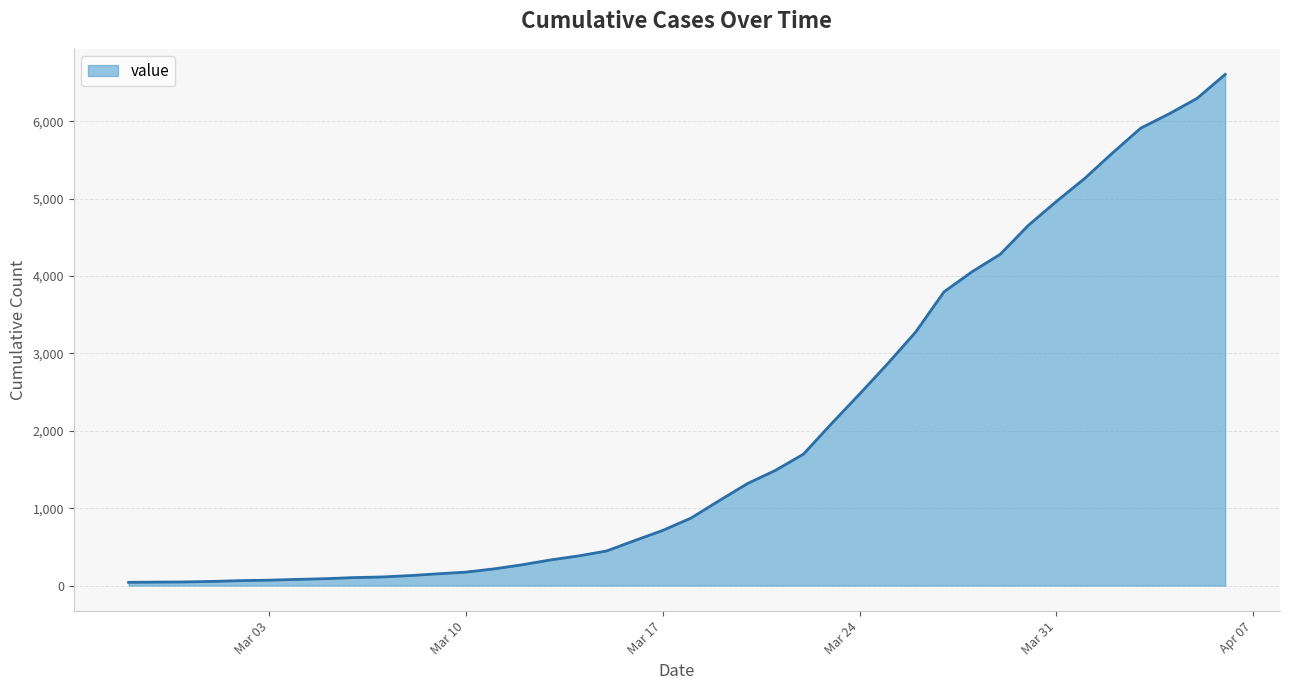

What is the difference between the maximum and minimum values?

6564